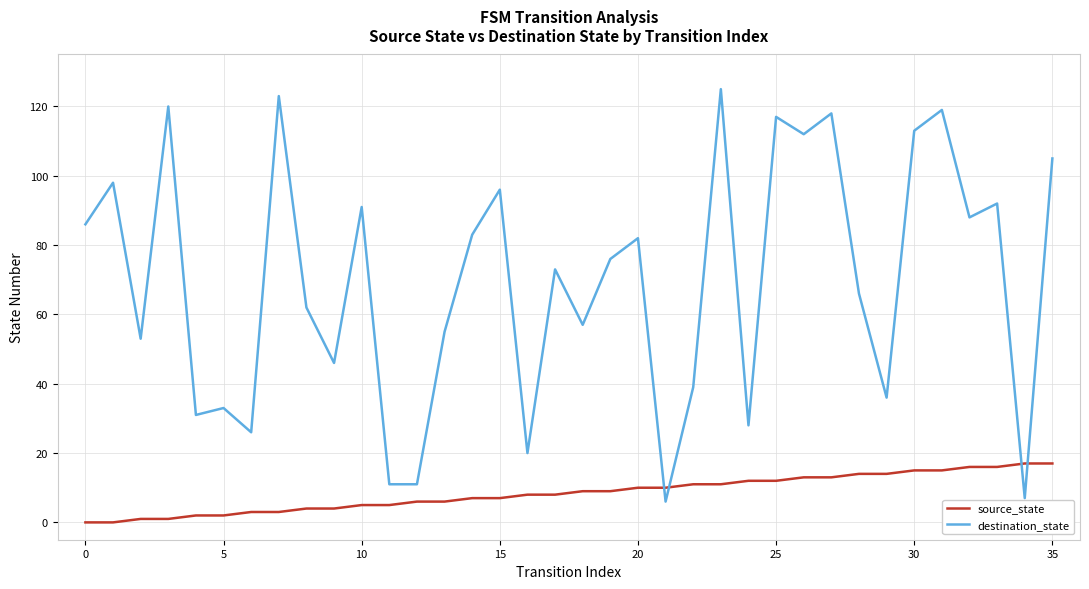

Which series has the largest total across all categories?

destination_state